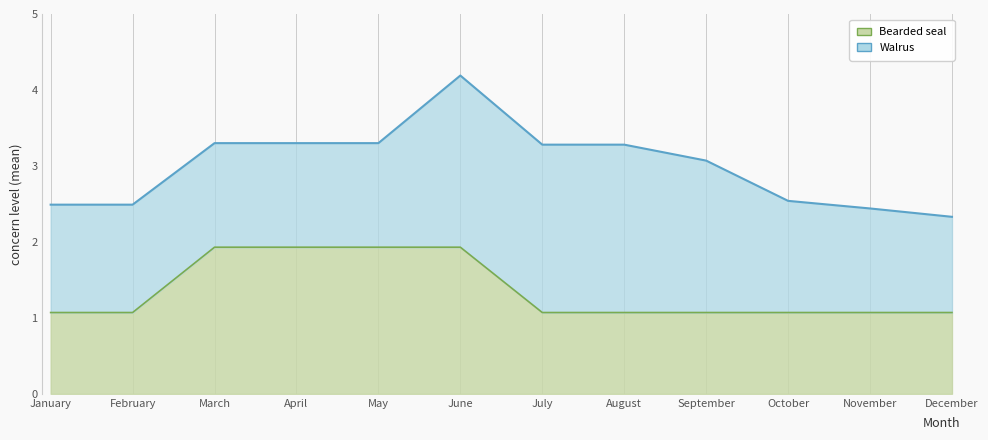

True or false: the data shows 1.1 at February.

True